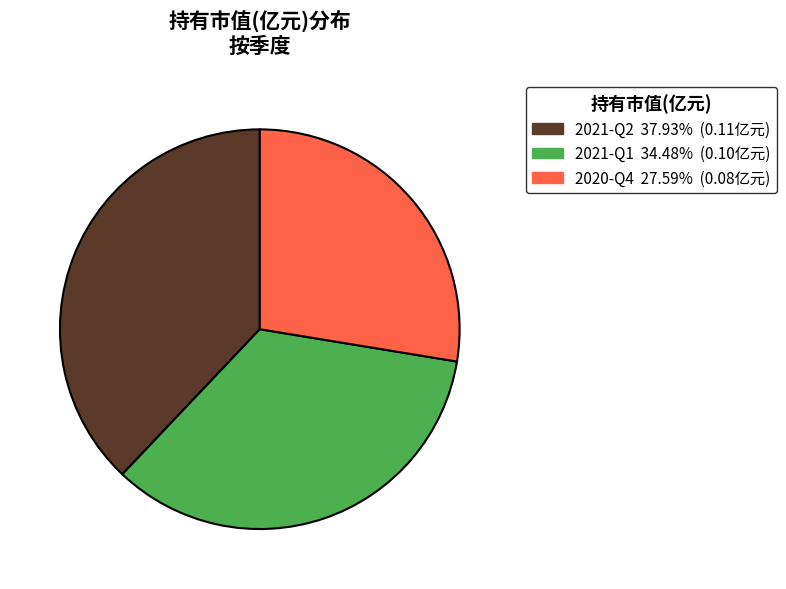

Is there a majority slice in this chart?

No